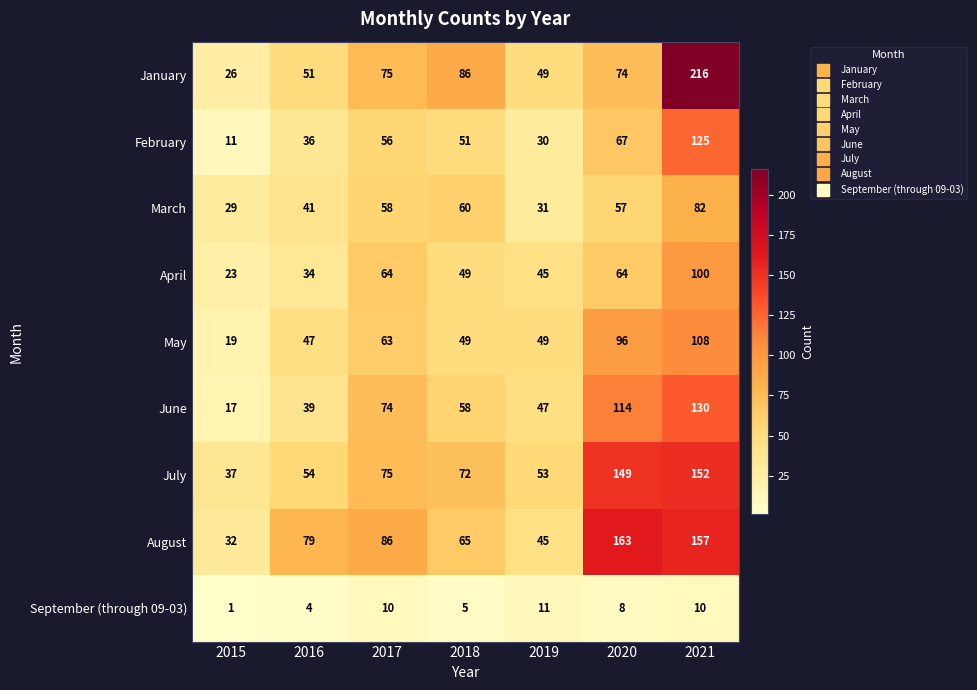

At which category does the chart reach its minimum across all series?

2015